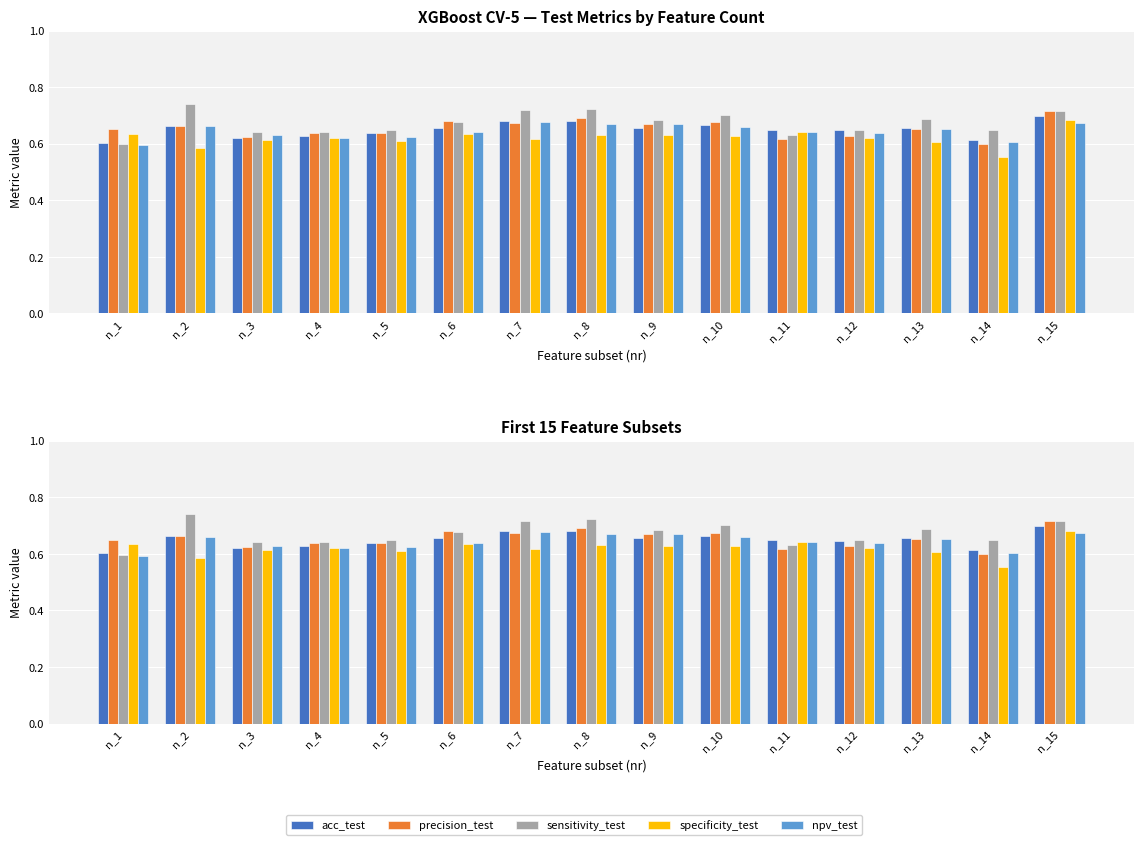

List the series in order of their peak value, lowest first.

npv_test, specificity_test, acc_test, precision_test, sensitivity_test